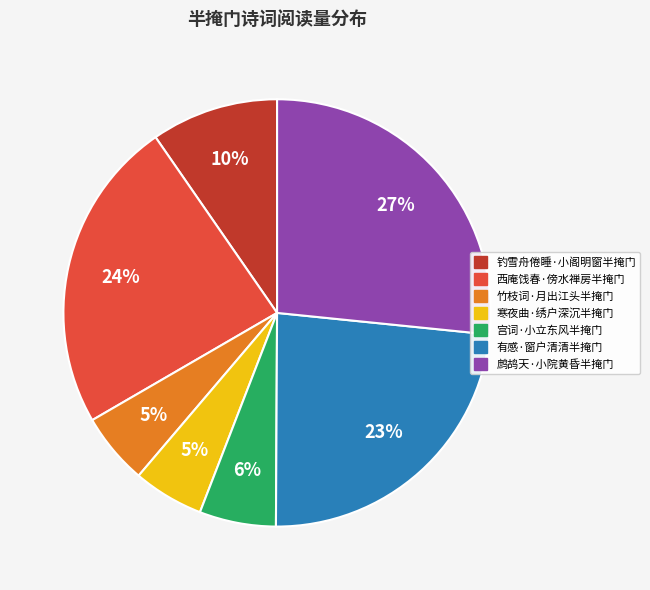

Does 西庵饯春·傍水禅房半掩门 represent more than half of the total?

No